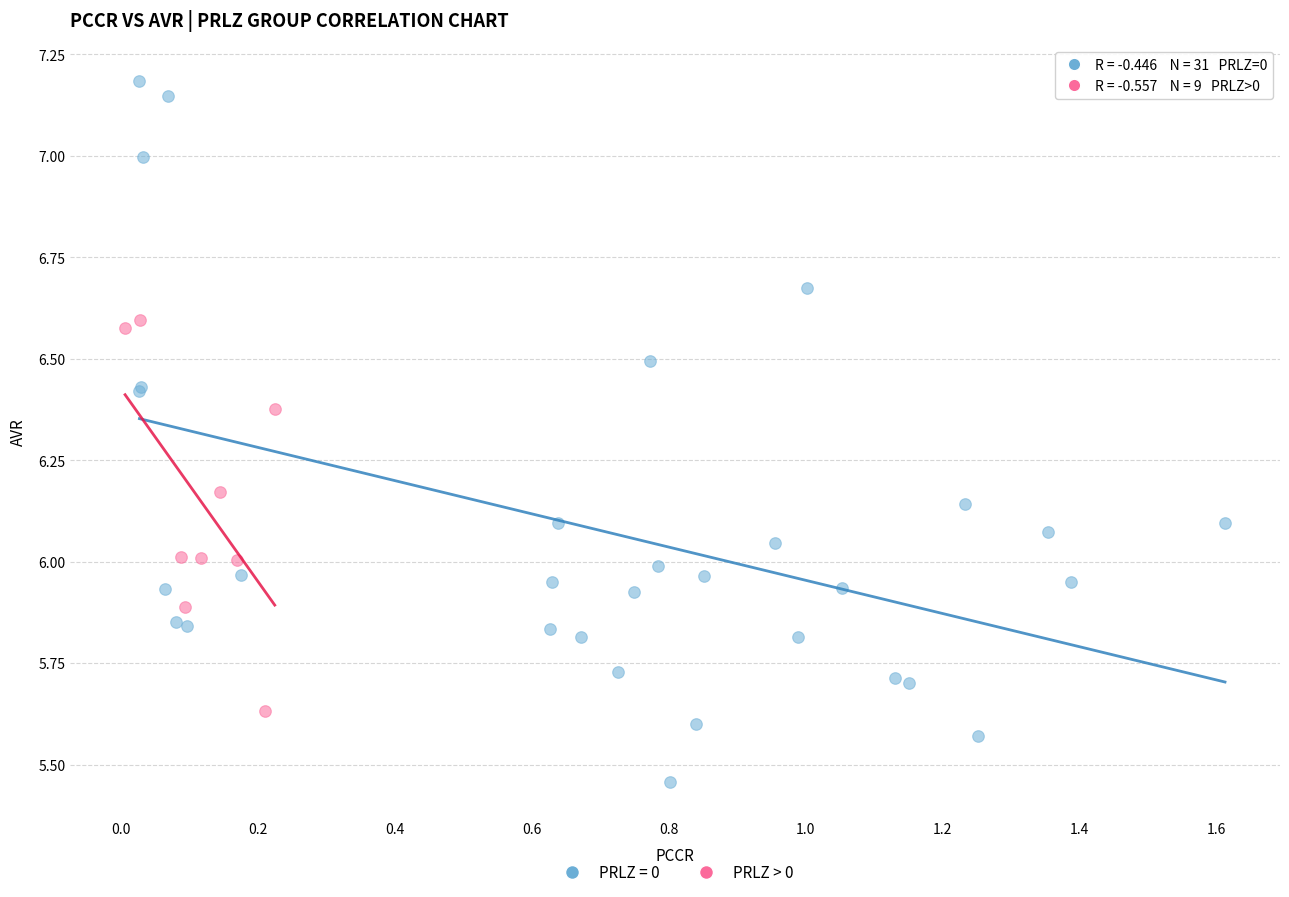

Which series reaches the minimum Y coordinate?

PRLZ = 0